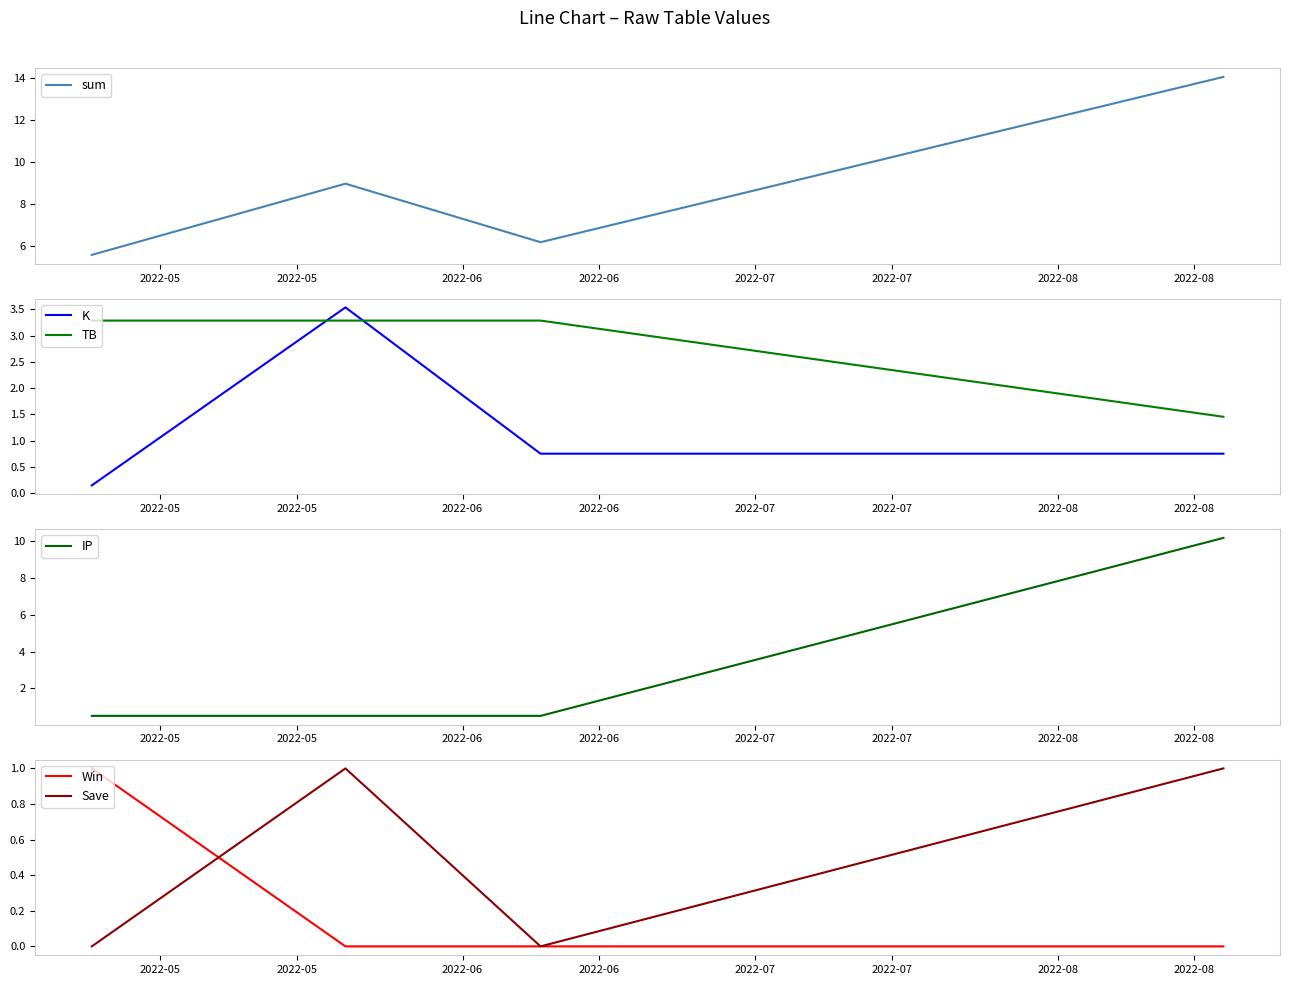

What is the sum of all sum values?

34.8